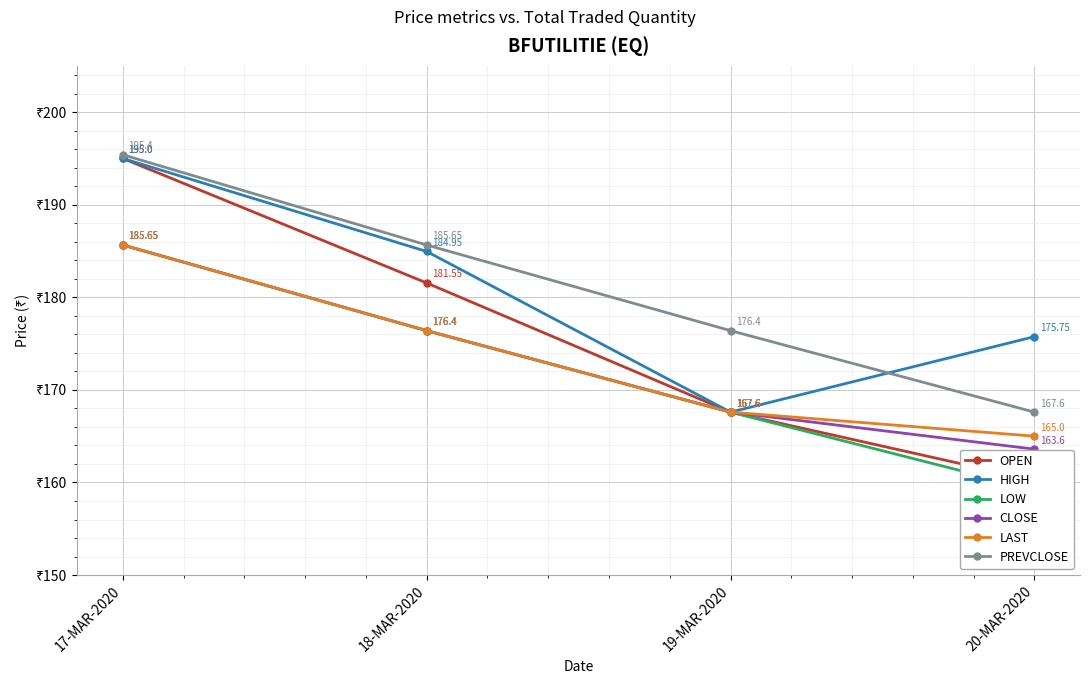

Reading right to left, what are all the values shown in this chart?

OPEN: 160.2	167.6	181.6	195.0
HIGH: 175.8	167.6	184.9	195.0
LOW: 159.2	167.6	176.4	185.7
CLOSE: 163.6	167.6	176.4	185.7
LAST: 165.0	167.6	176.4	185.7
PREVCLOSE: 167.6	176.4	185.7	195.4